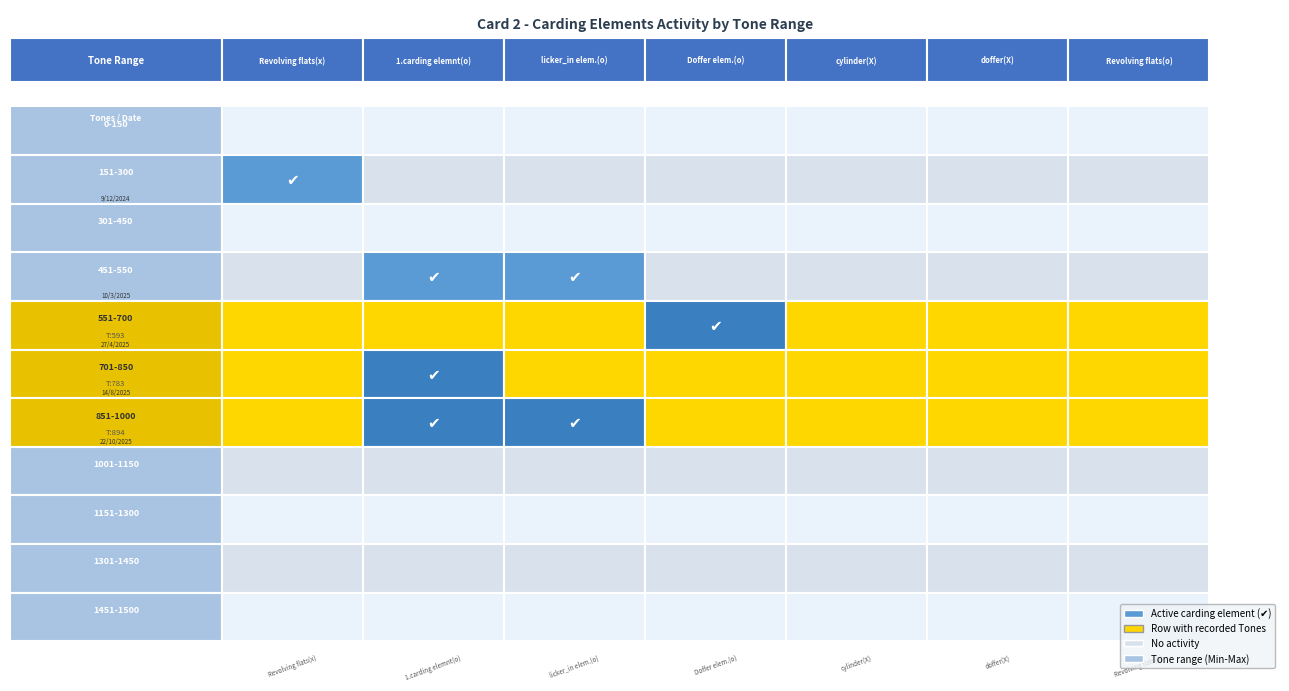

How many 451-550 values are between 0 and 1?

7